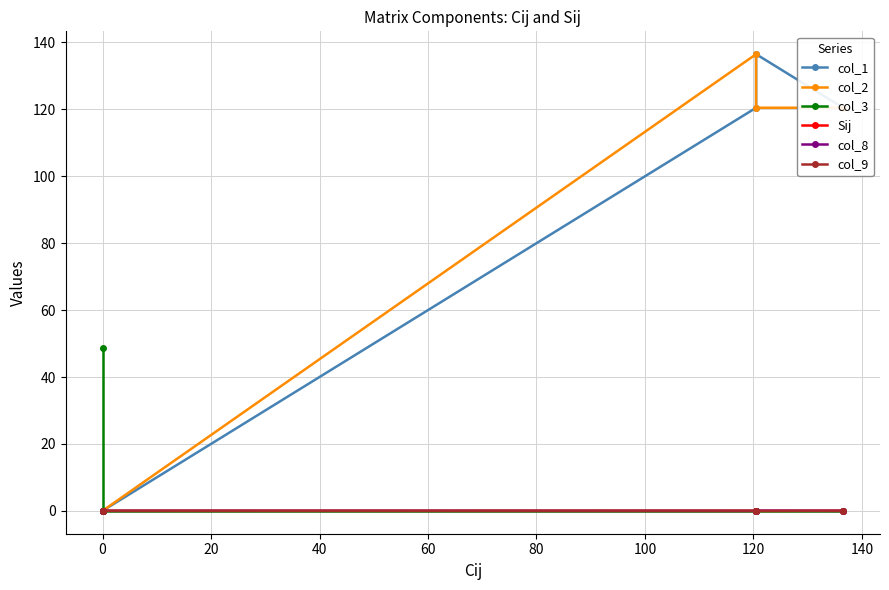

The col_9 series shows -0.0 at 0. True or false?

False